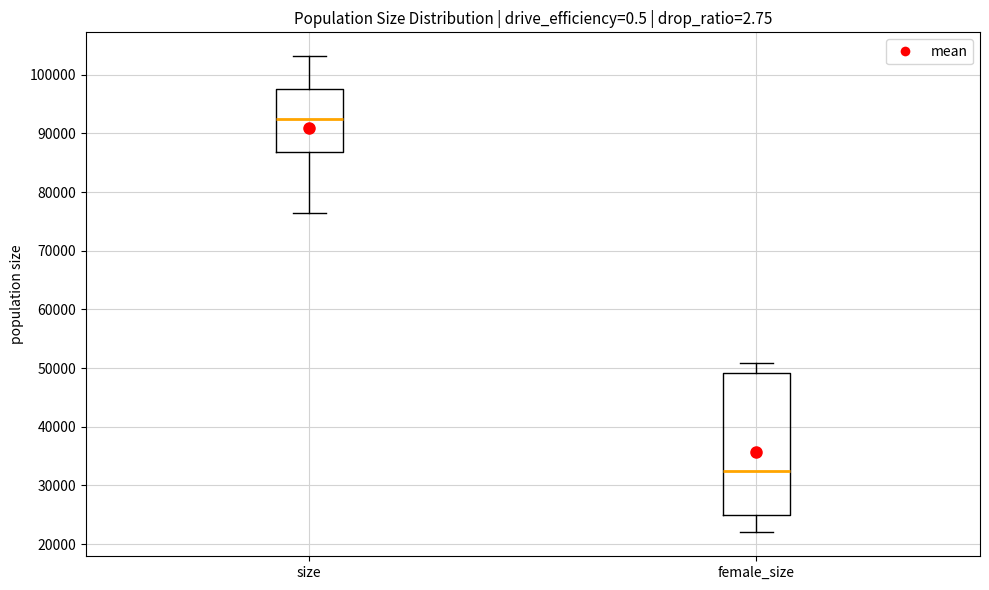

Reading left to right, transcribe this box plot: for each box, give where its median line is, the range the box spans, and where its two whiskers end, as read against the y-axis. The values are not printed on the chart, so give them approximately, as read against the axis.

size: median 92000, box 87000 to 98000, whiskers 76000 to 103000
female_size: median 32000, box 25000 to 49000, whiskers 22000 to 51000